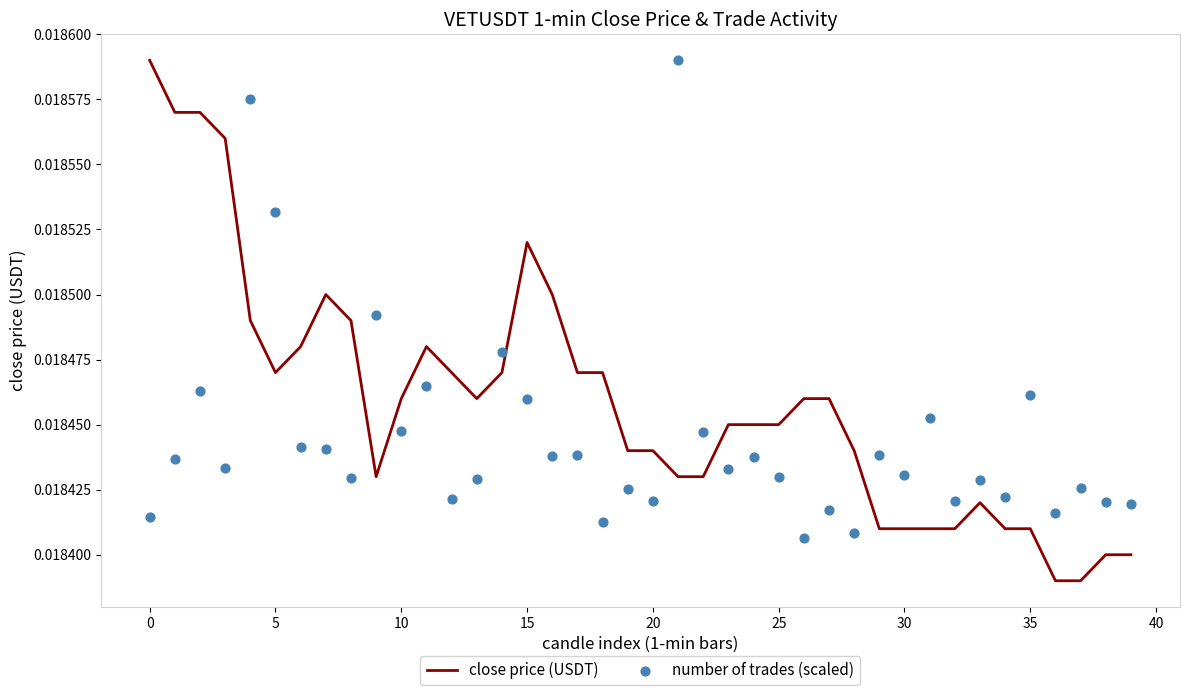

Which series has the largest Y range (max minus min)?

close price (USDT)